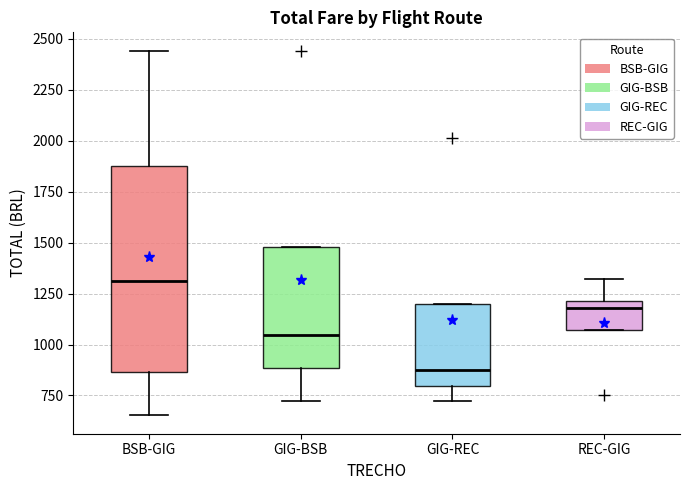

Comparing the boxes themselves (not the whiskers), which one is the tallest?

BSB-GIG